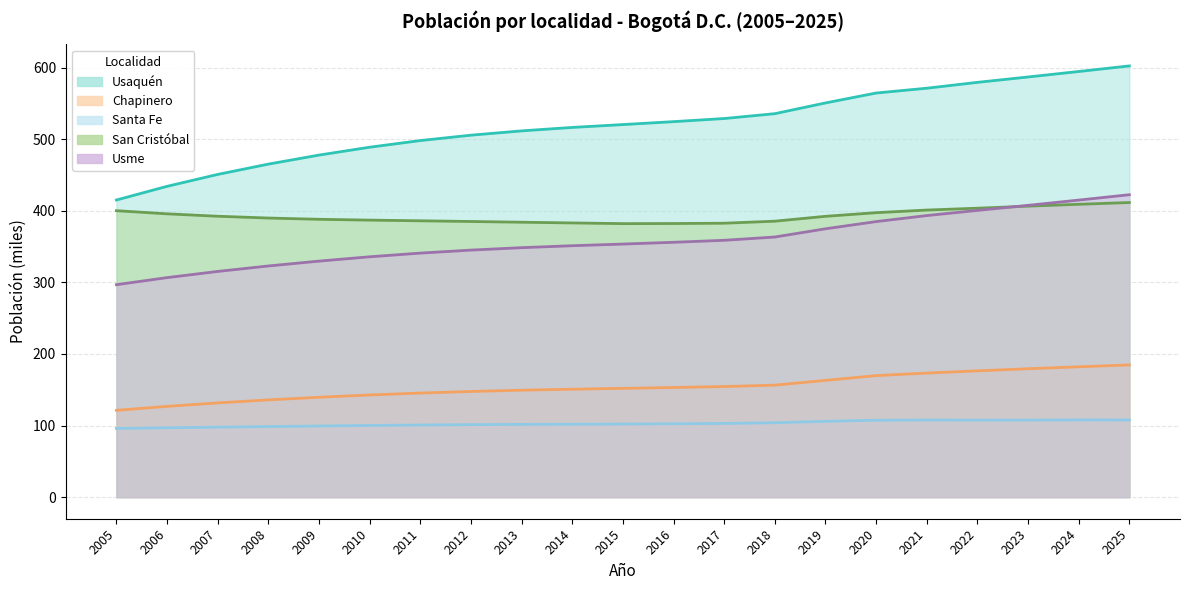

Count the number of categories in the chart.

21